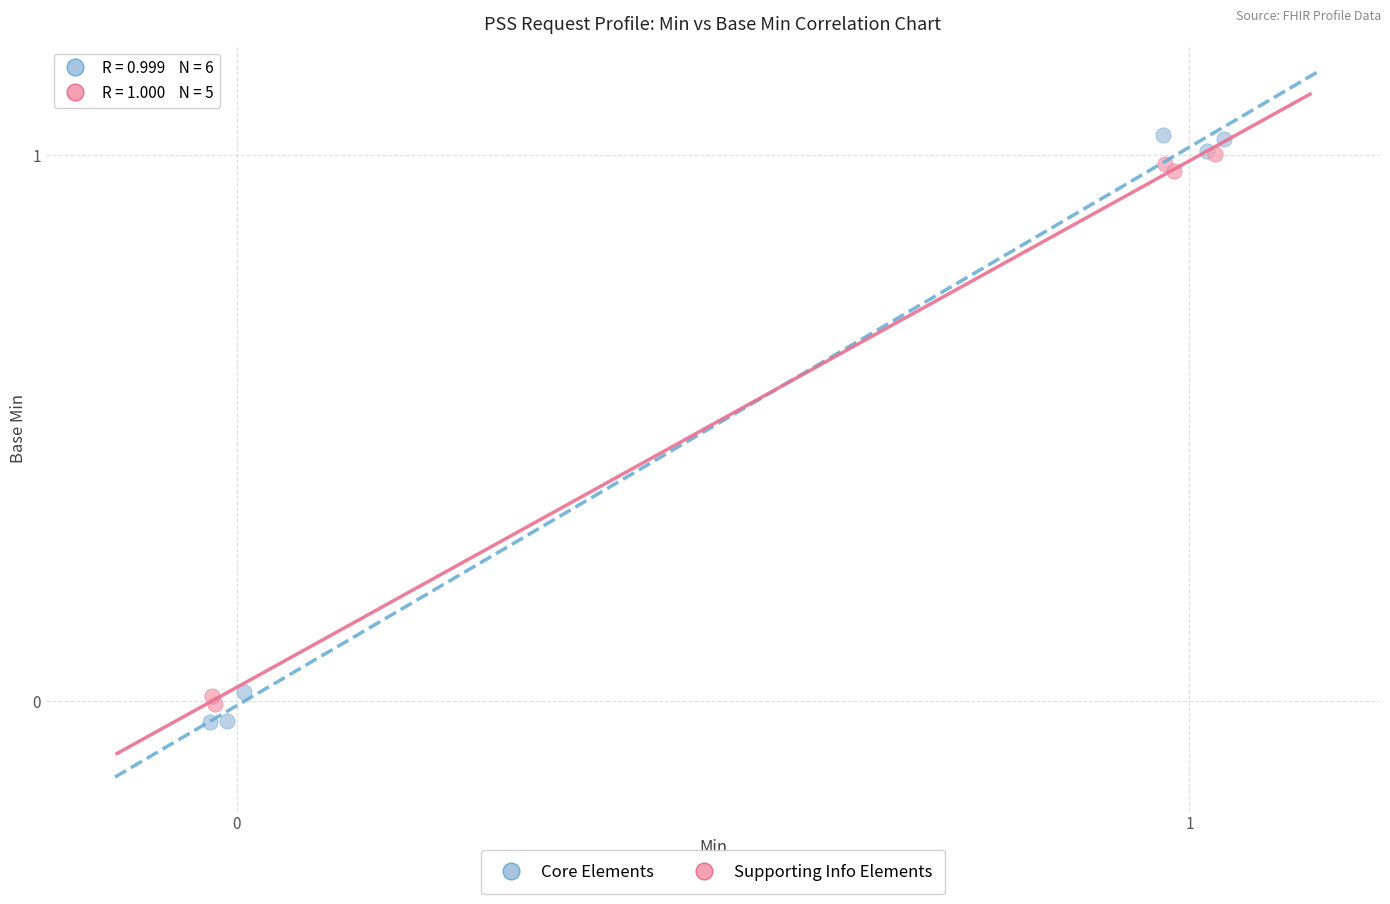

Which series reaches the maximum Y coordinate?

Core Elements